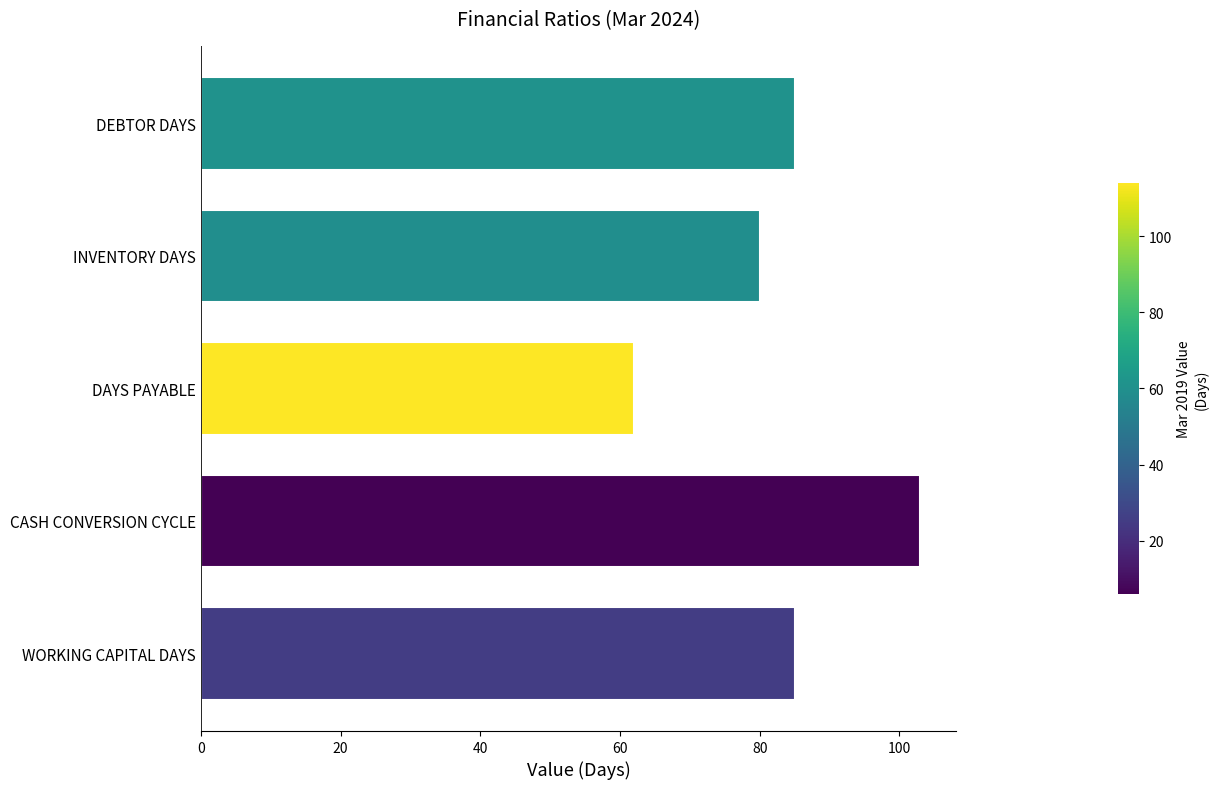

Where is the data nearest to the value 82?

INVENTORY DAYS